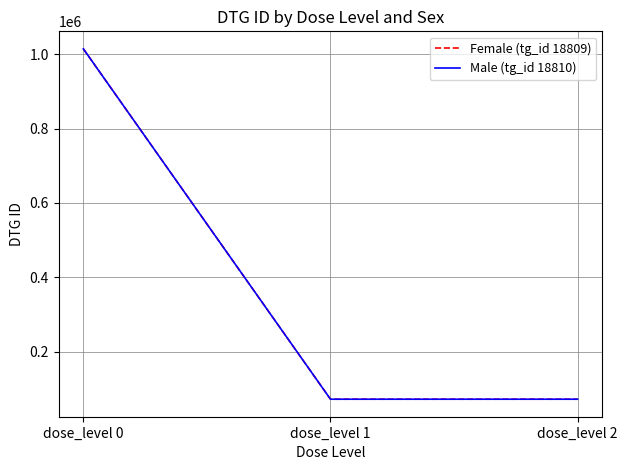

Which series has the widest spread of values?

Male (tg_id 18810)